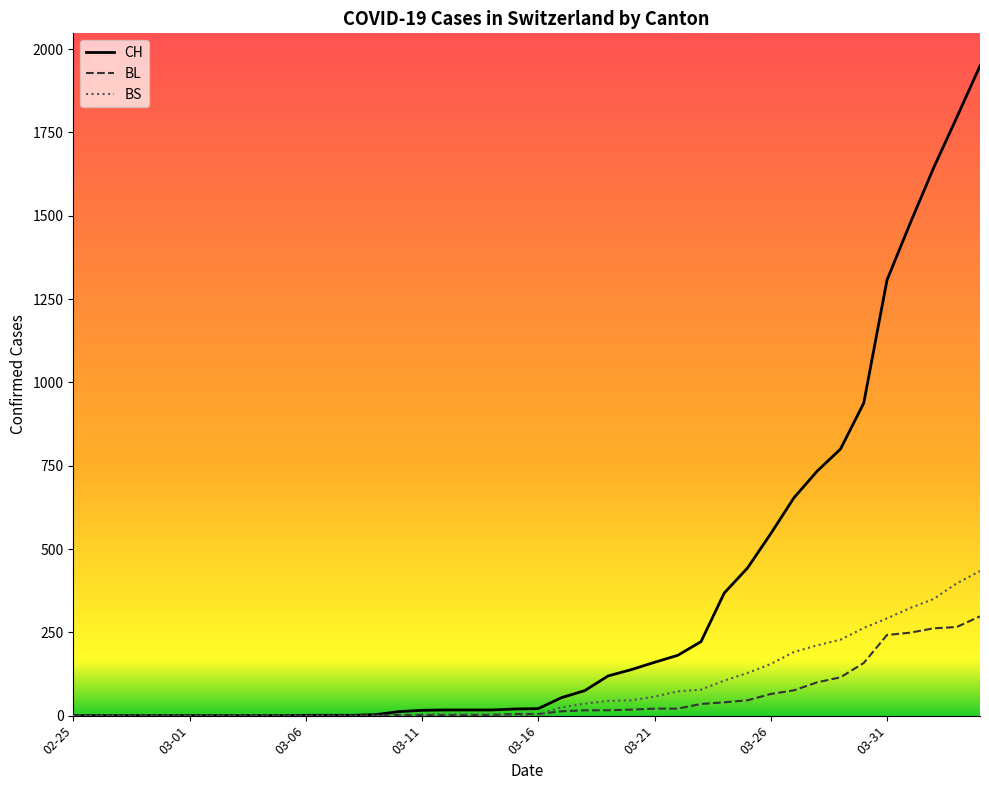

What are all the series names shown in the legend?

CH, BL, BS